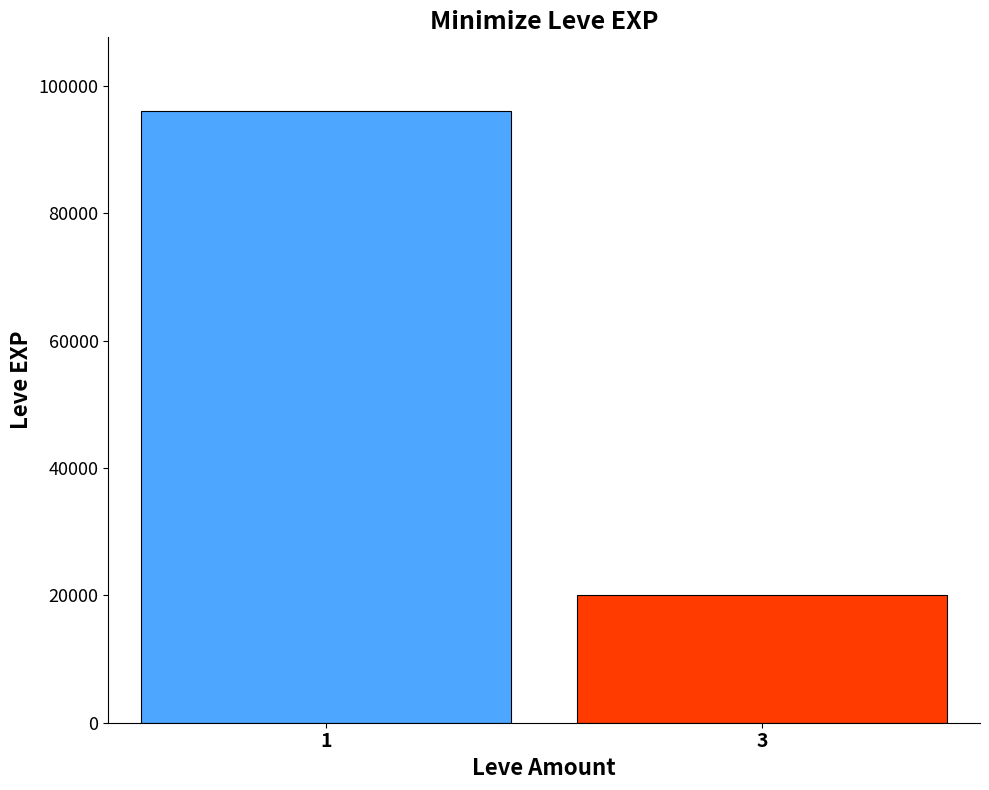

What is the greatest value displayed?

96080